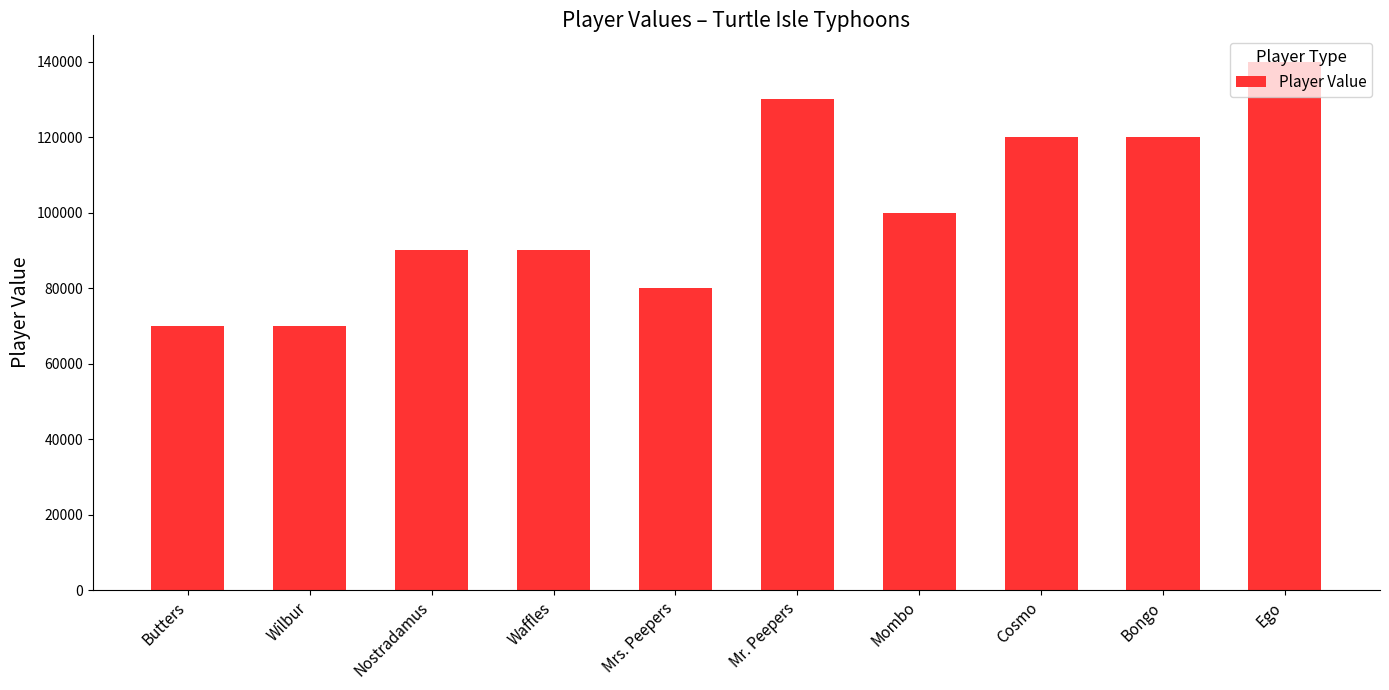

True or false: the data shows 100000 at Mombo.

True